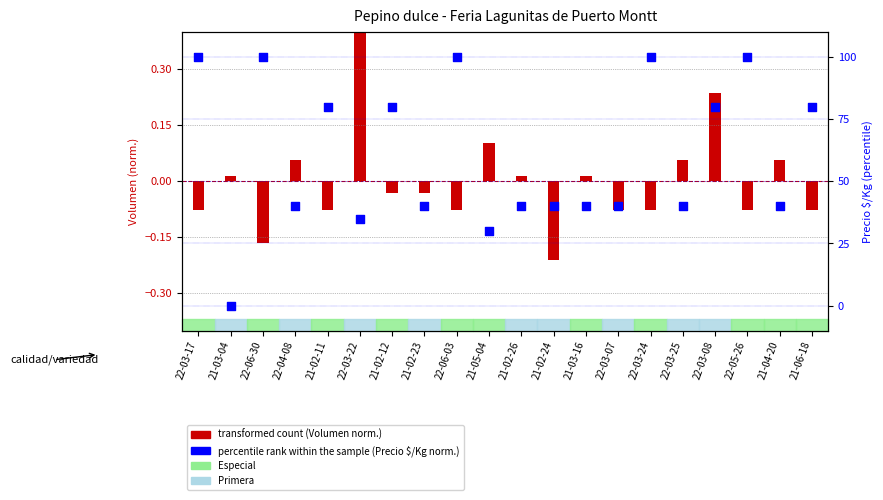

What is the change in value from 21-03-16 to 22-03-08?

+39.9